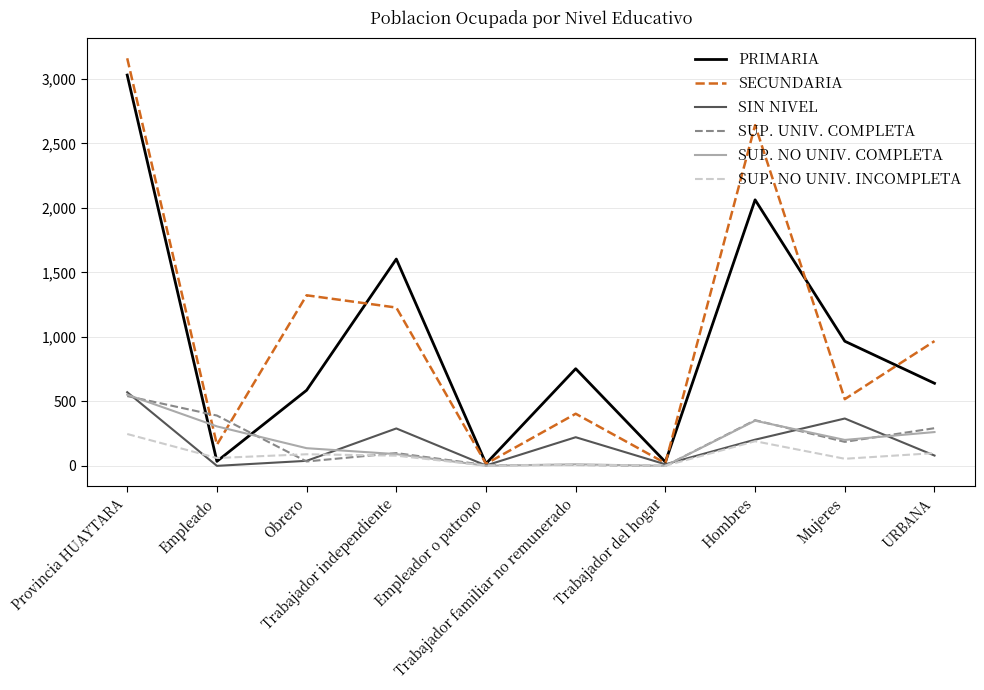

What are all the series names shown in the legend?

PRIMARIA, SECUNDARIA, SIN NIVEL, SUP. UNIV. COMPLETA, SUP. NO UNIV. COMPLETA, SUP. NO UNIV. INCOMPLETA